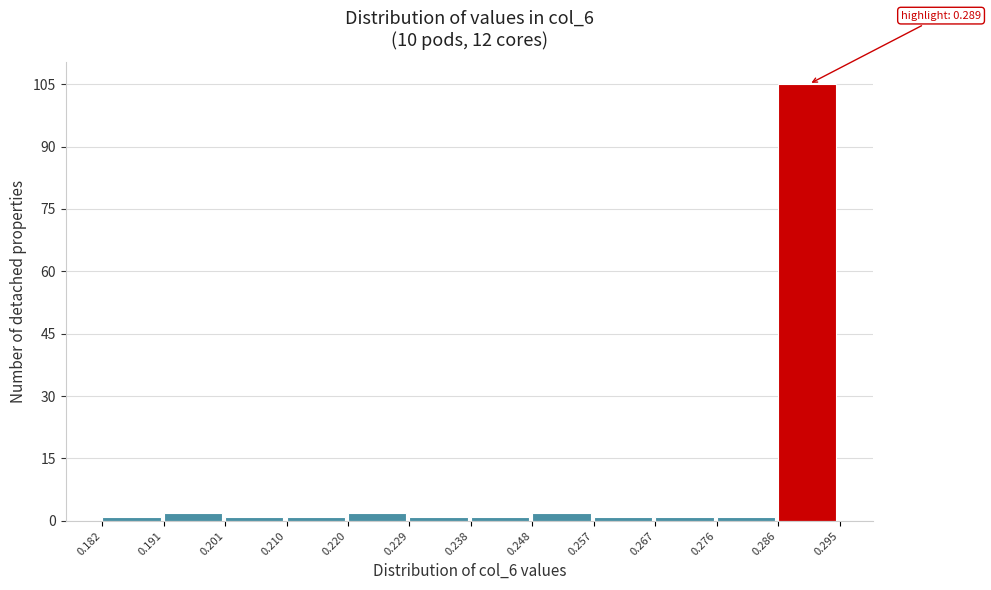

Which range on the x-axis has the tallest bar?

0.286 to 0.295